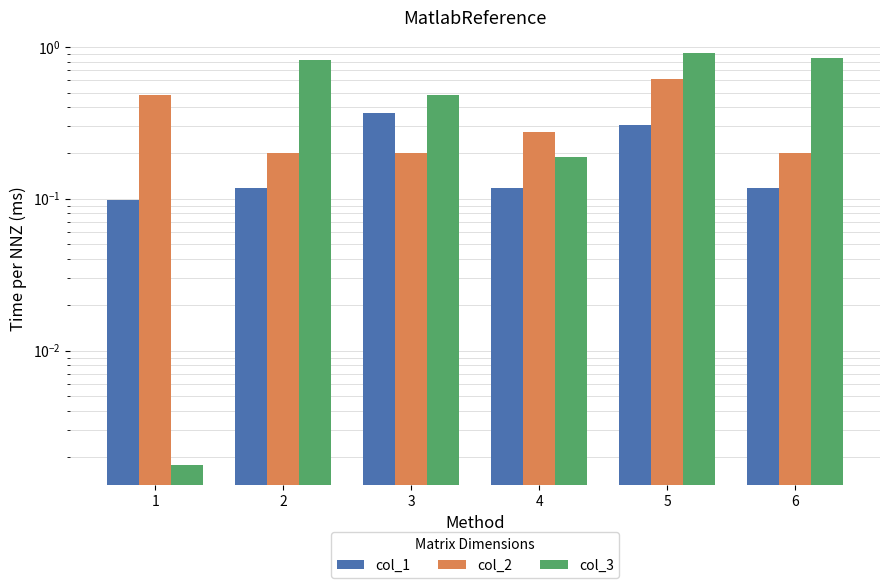

What is the maximum value for col_2?

0.6